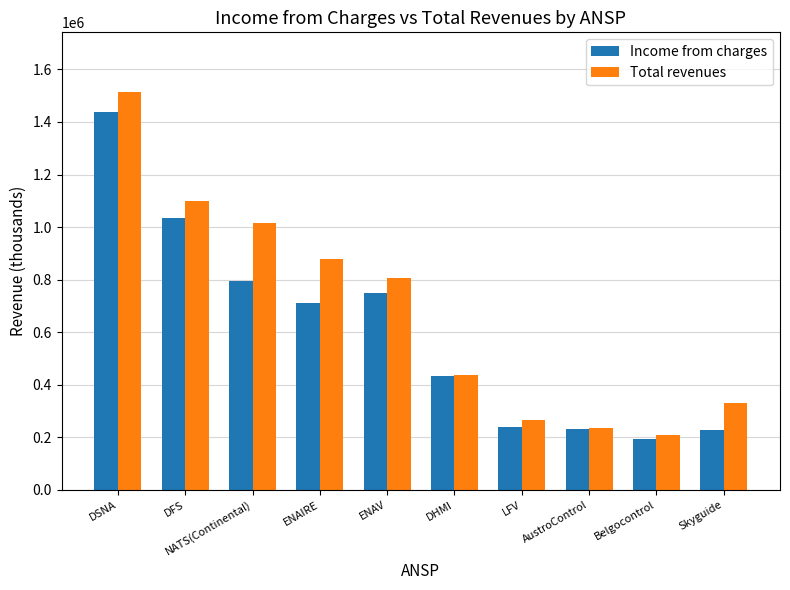

What is the value of the Total revenues bar at the 10th from the left?

330778